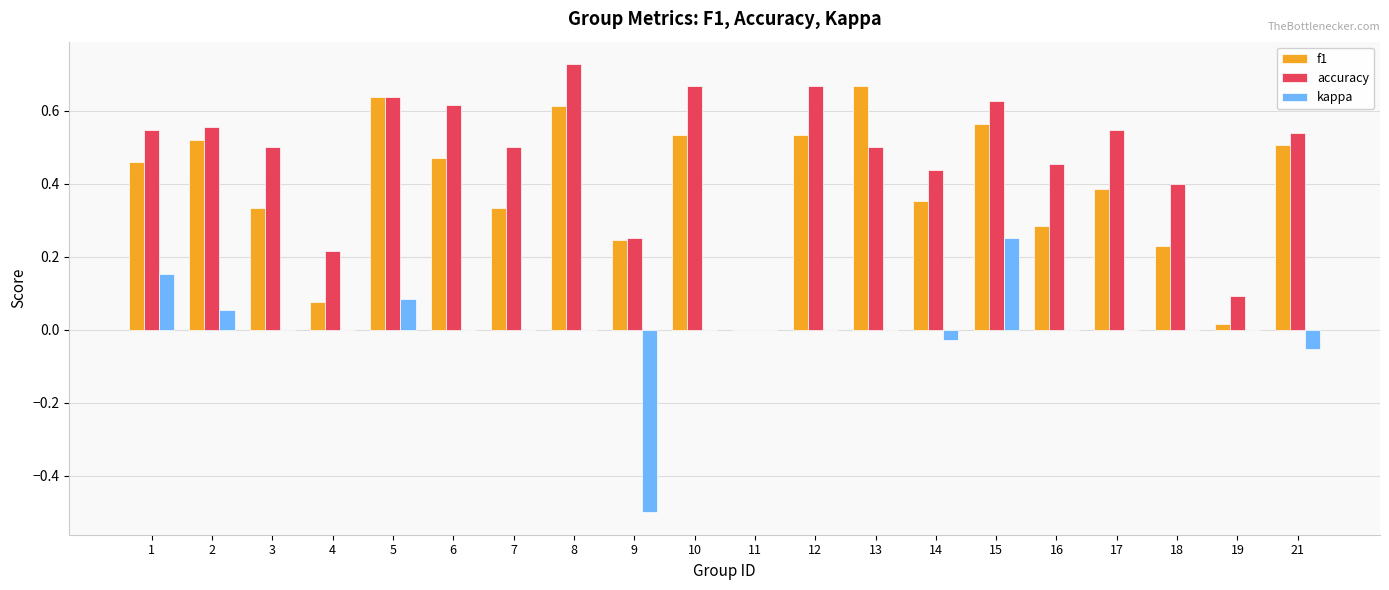

Which category has the highest value across all series?

8